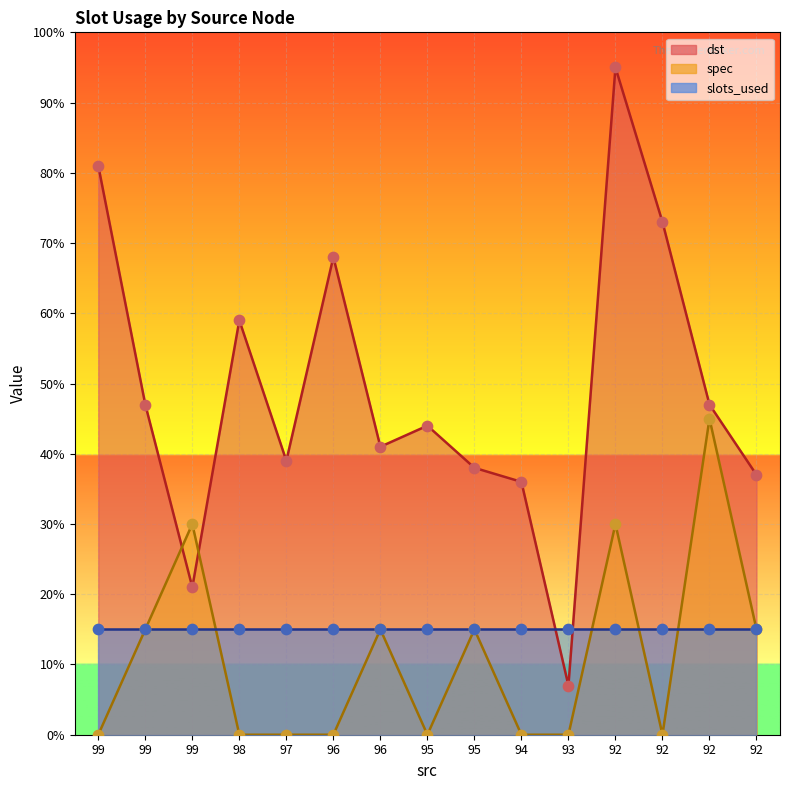

At which category is the sum across all series the highest?

92